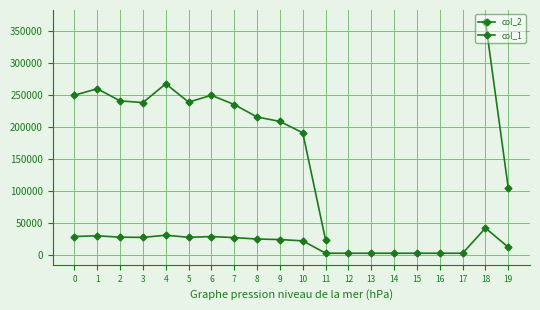

Which series has the widest spread of values?

col_2